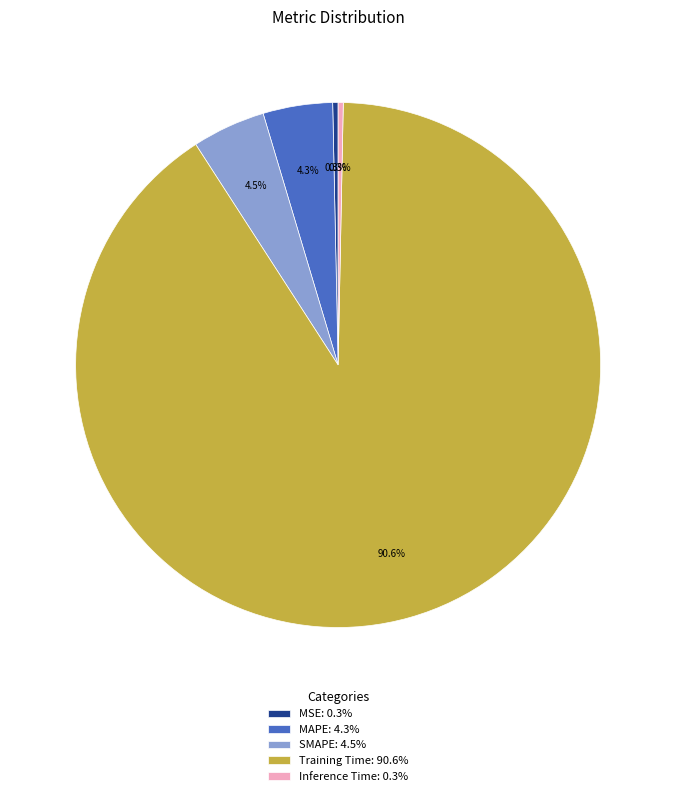

Is there a majority slice in this chart?

Yes